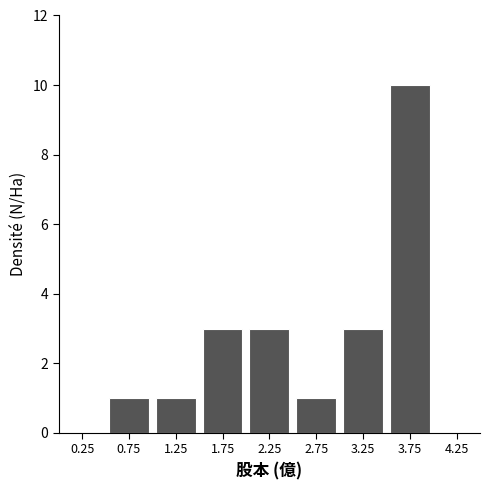

Reading left to right, list every bar in this chart as the range it spans on the x-axis followed by its height. The values are not printed on the chart, so give them approximately, as read against the axis.

0.0 to 0.5: 0
0.5 to 1.0: 1
1.0 to 1.5: 1
1.5 to 2.0: 3
2.0 to 2.5: 3
2.5 to 3.0: 1
3.0 to 3.5: 3
3.5 to 4.0: 10
4.0 to 4.5: 0